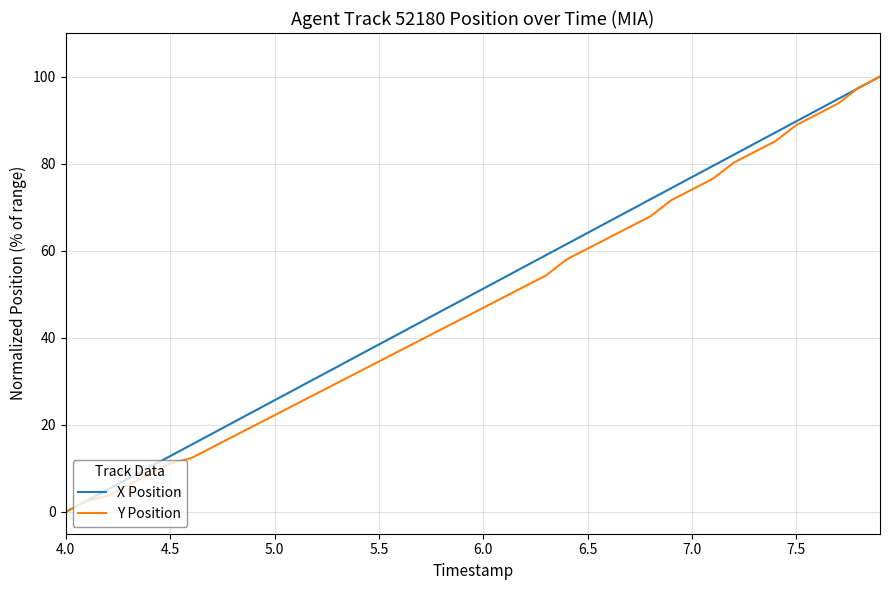

True or false: Y Position has more than 0 points higher than both neighbors.

False